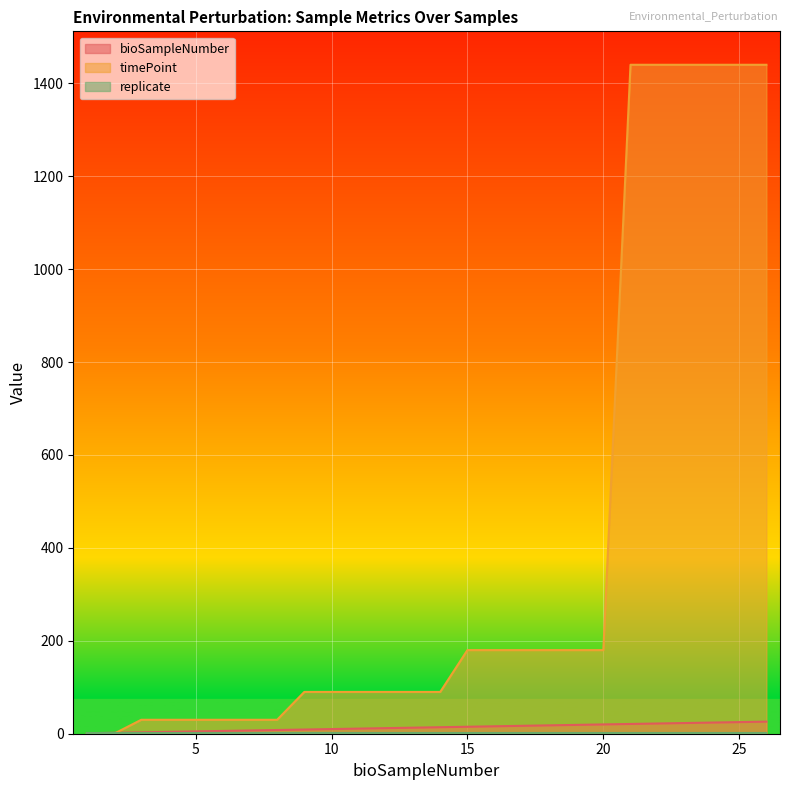

How many categories are shown in the chart?

26